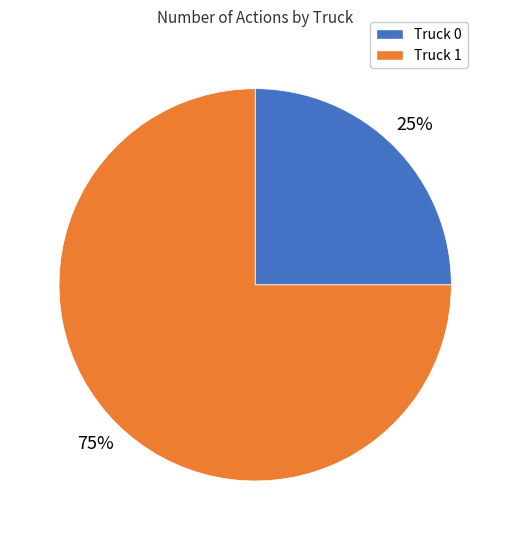

What percentage is the Truck 1 slice, to the nearest percent?

75%